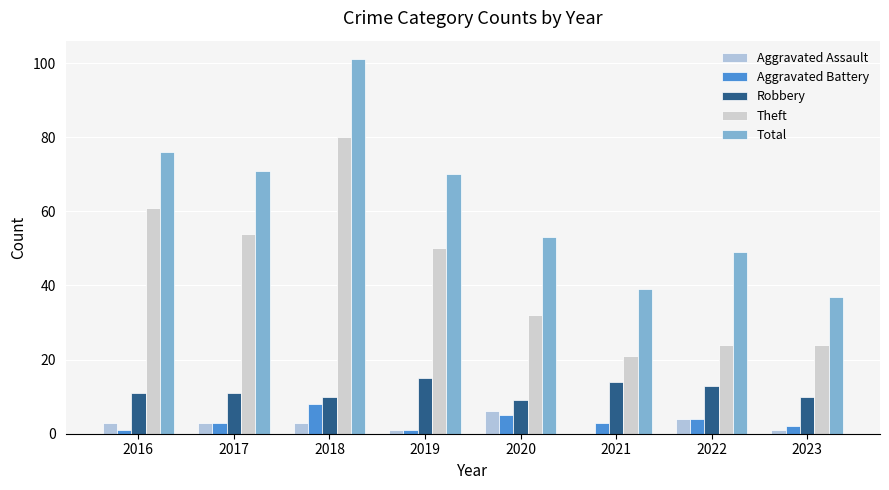

Where does the Total series first go above 70?

2016